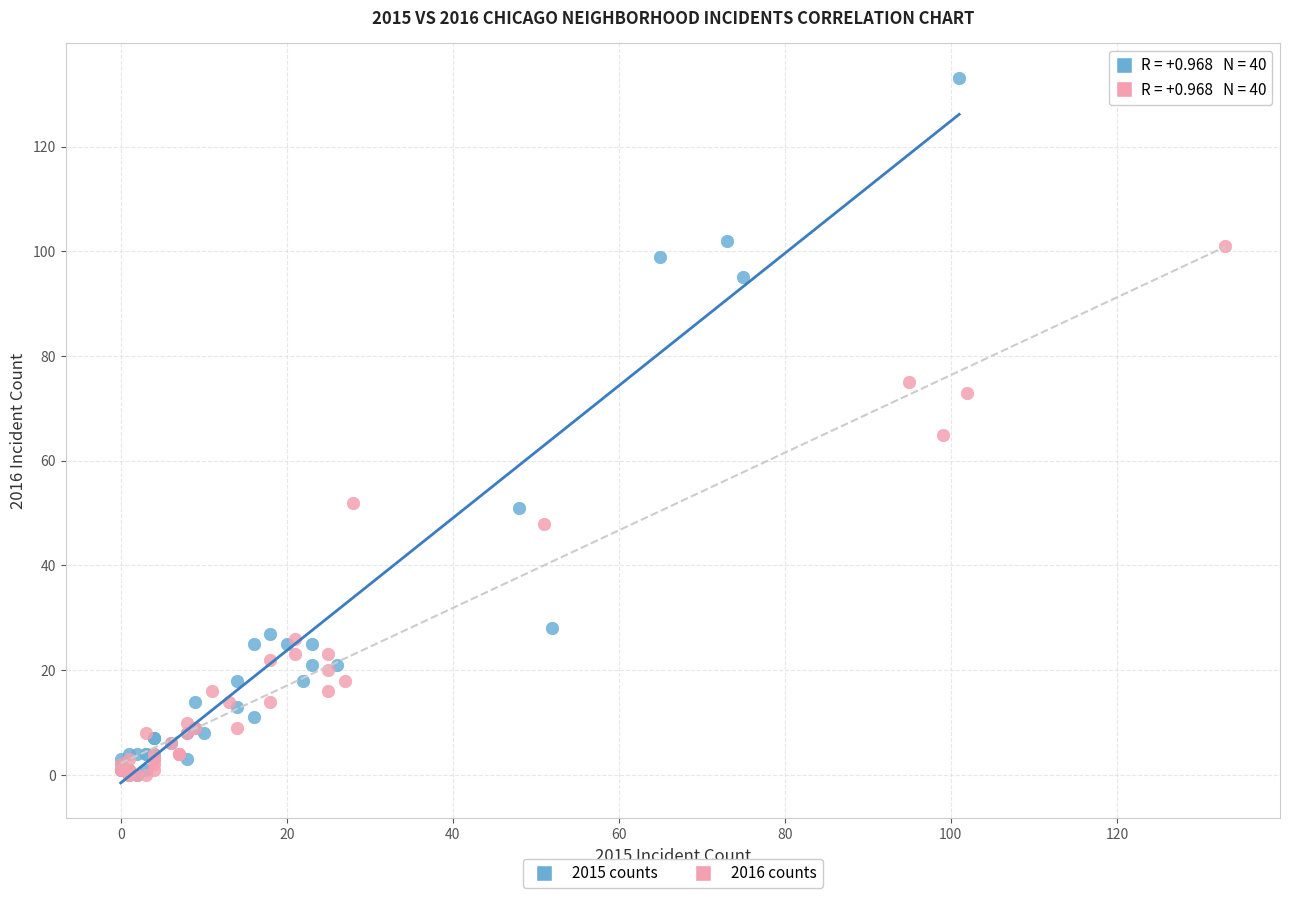

Which series reaches the maximum Y coordinate?

2015 counts